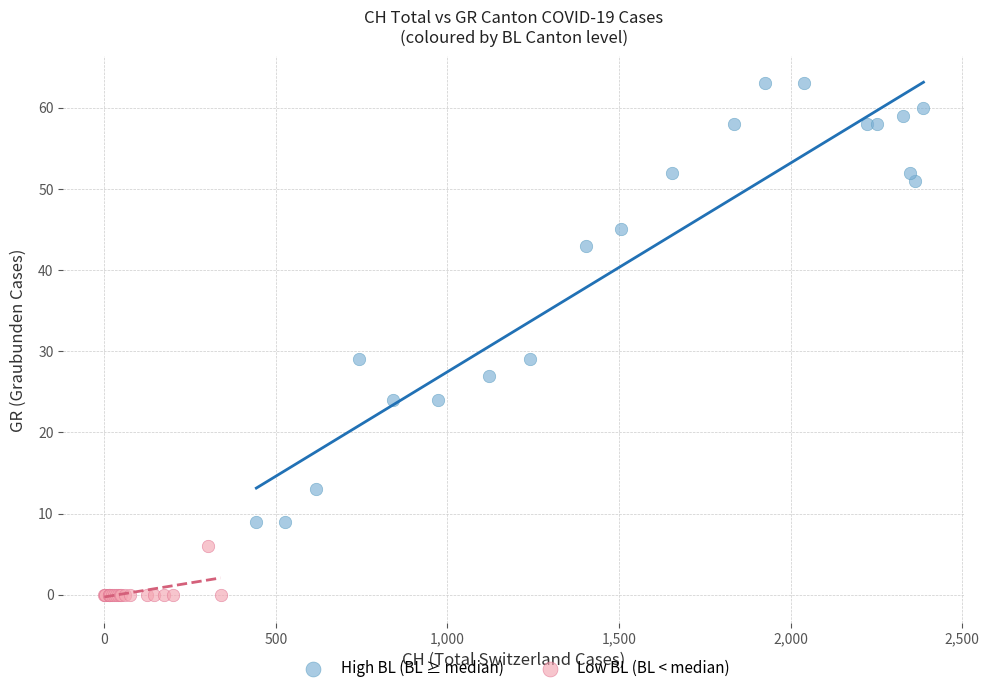

Which series has the largest Y range (max minus min)?

High BL (BL ≥ median)